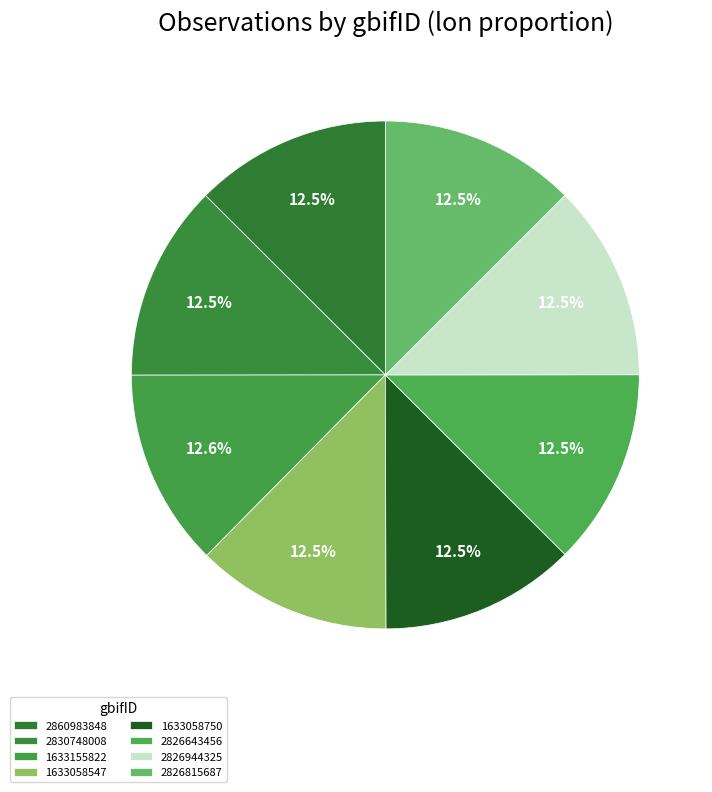

How many segments does this pie chart have?

8